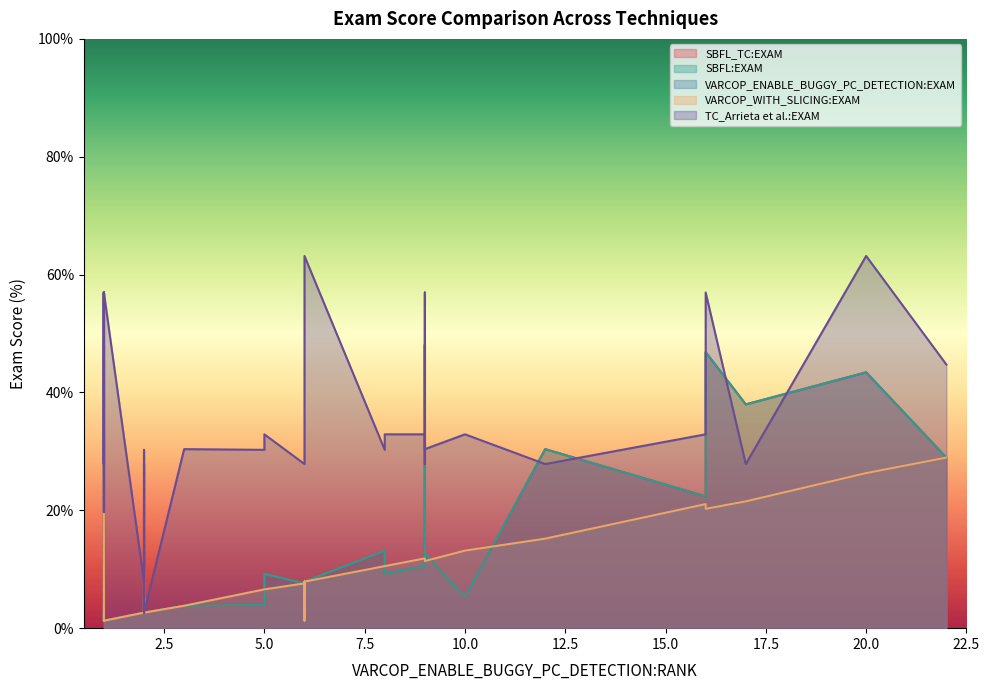

Which has a higher value, 22 or 2?

22